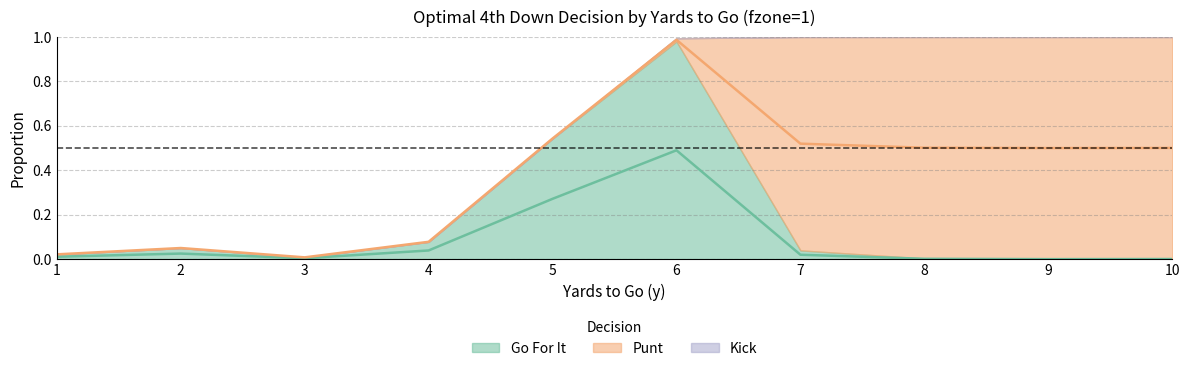

At which label does kick reach its minimum?

1